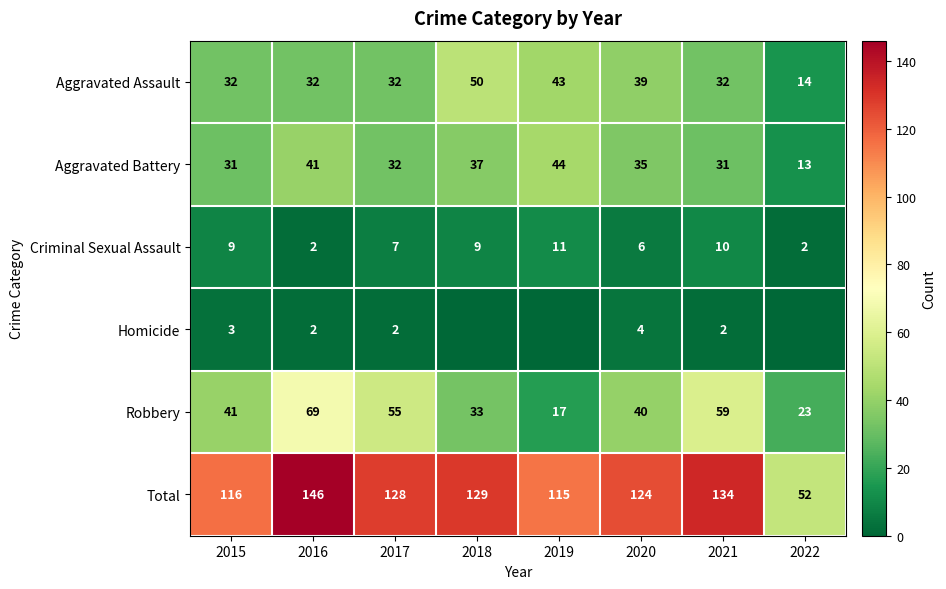

How many distinct data groups are displayed?

6